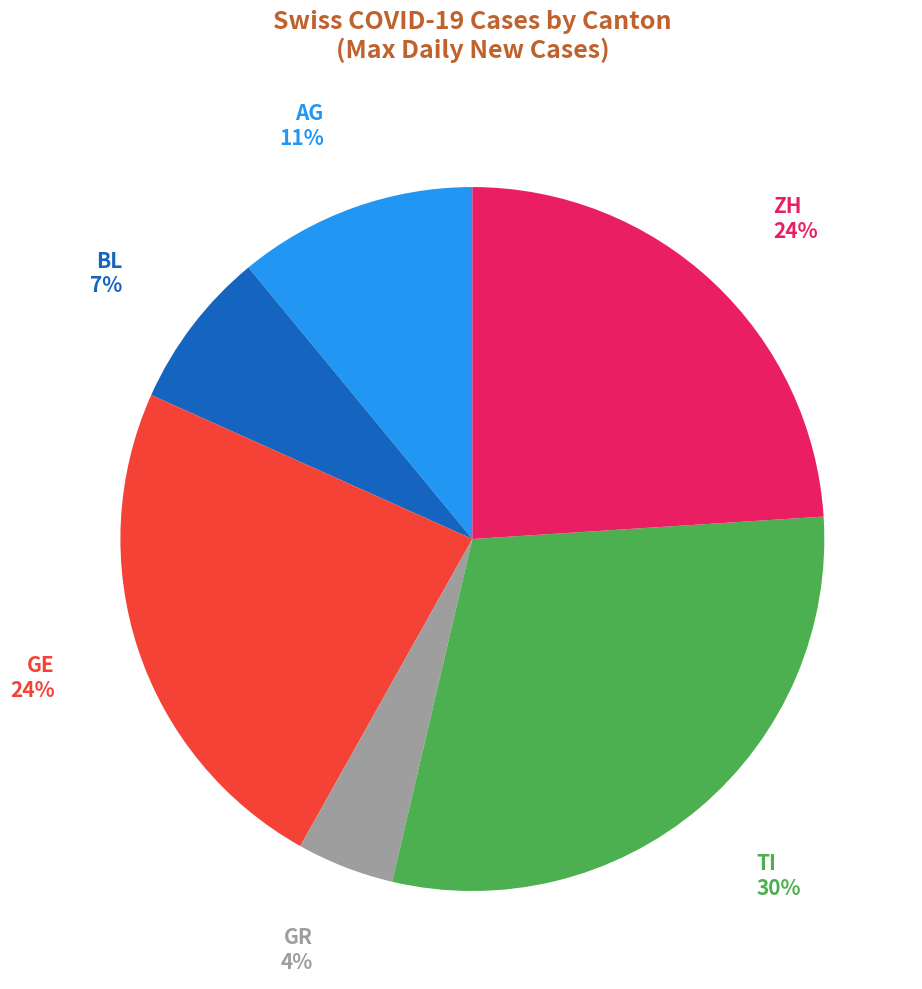

What percentage is the BL slice, to the nearest percent?

7%